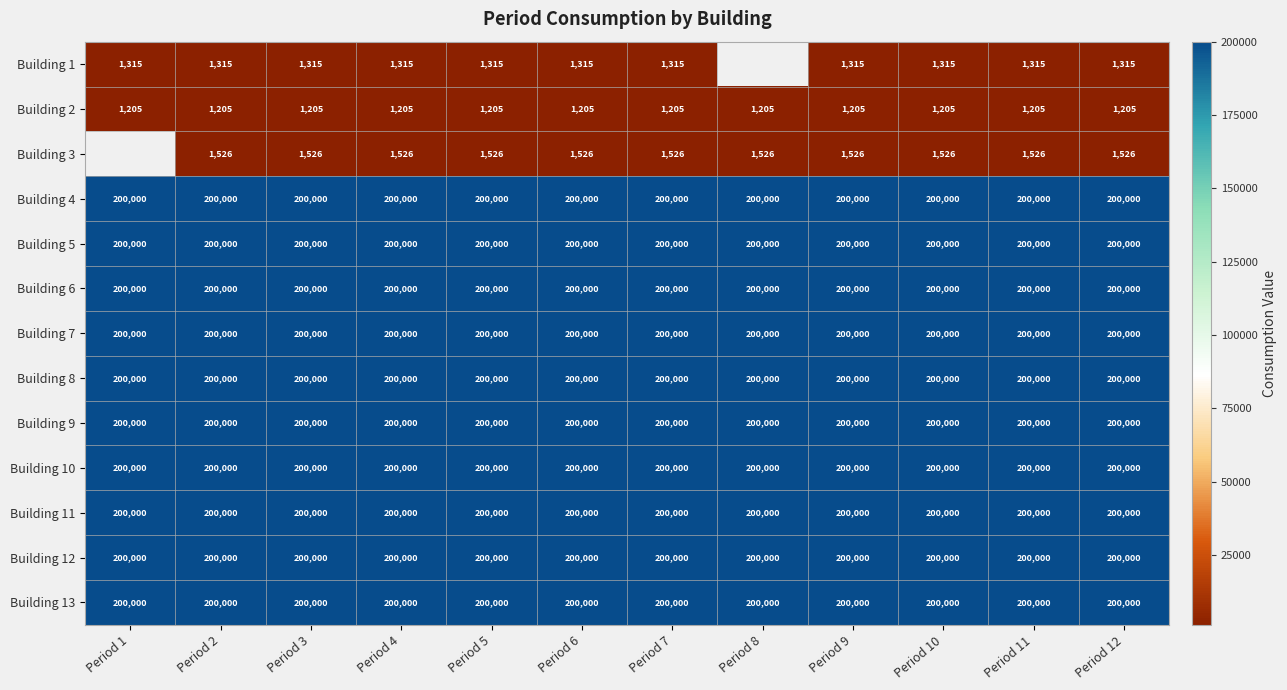

At which category does the chart reach its peak across all series?

Period 1